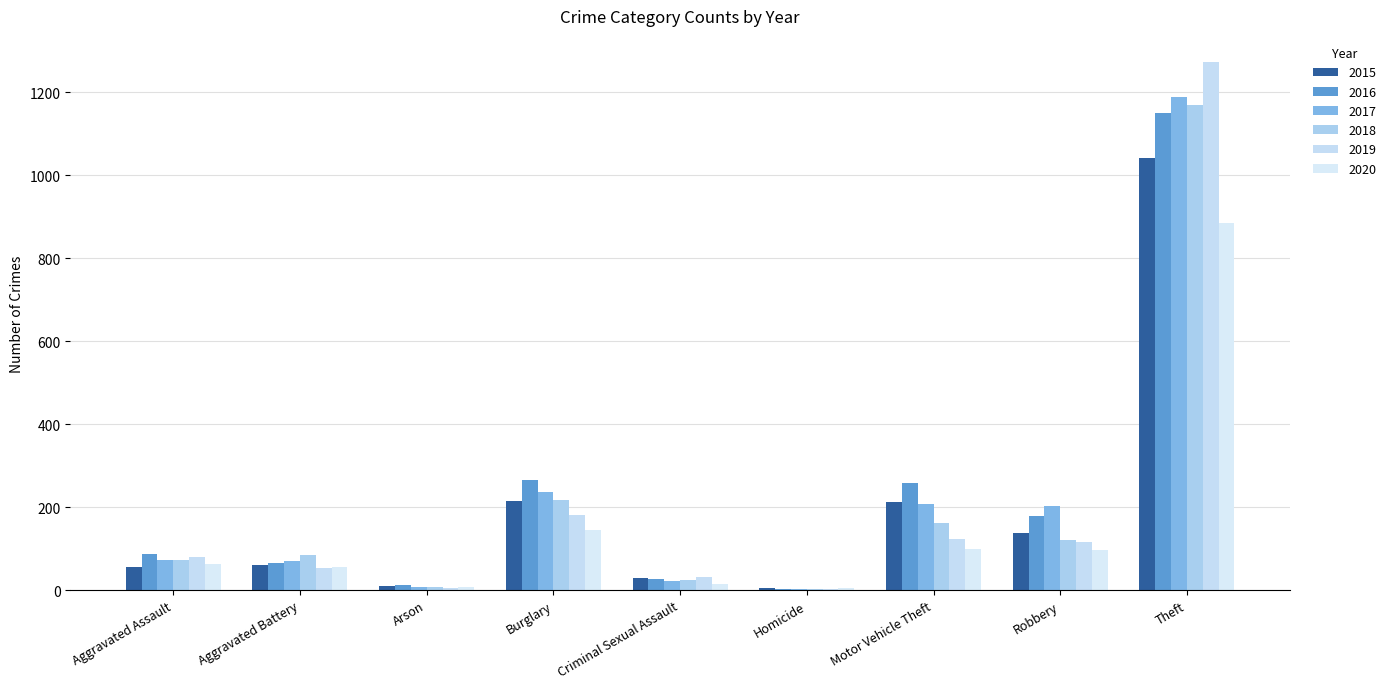

How many groups of bars are there?

9